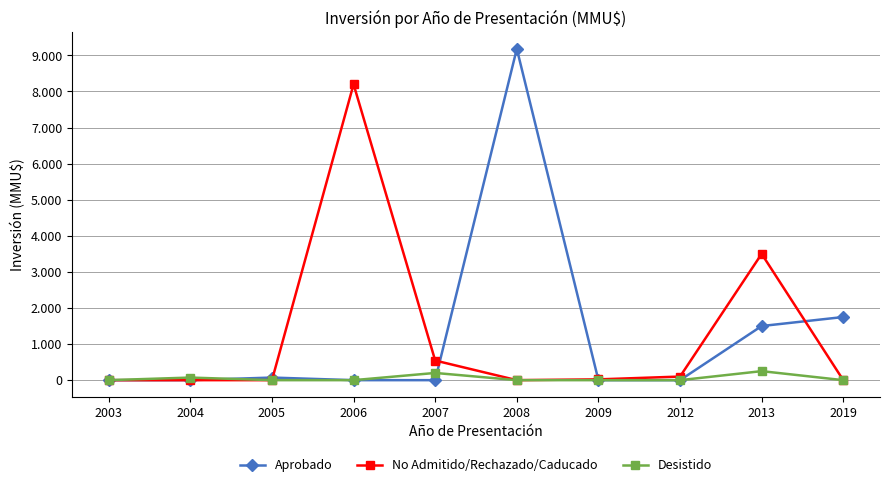

Does the chart have visible grid lines?

Yes